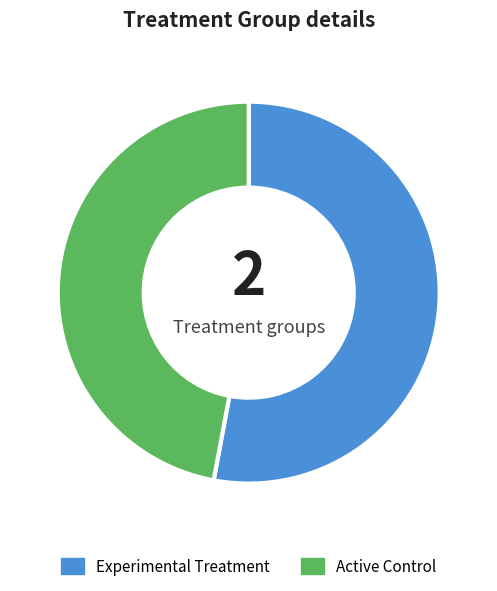

Does any single category account for the majority?

Yes